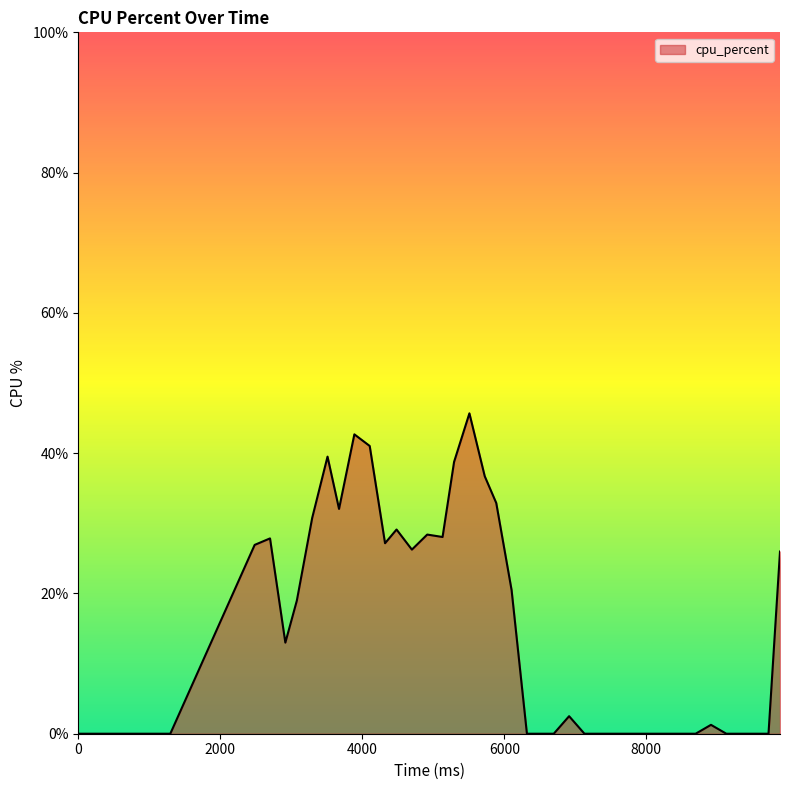

What is the difference between the maximum and minimum values?

45.7